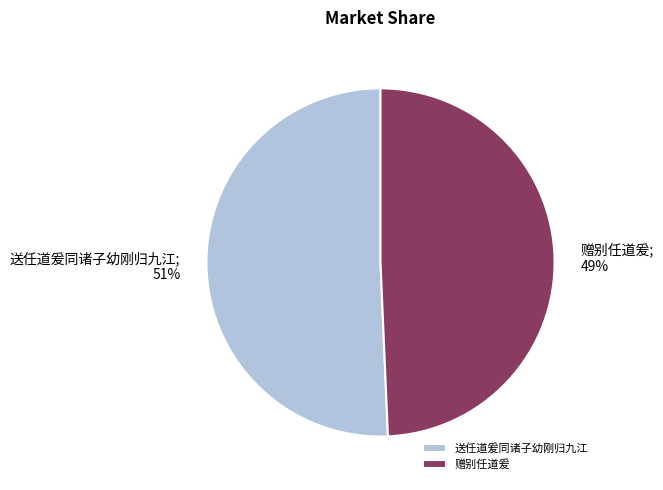

Which category has the smallest portion of the pie?

赠别任道爰